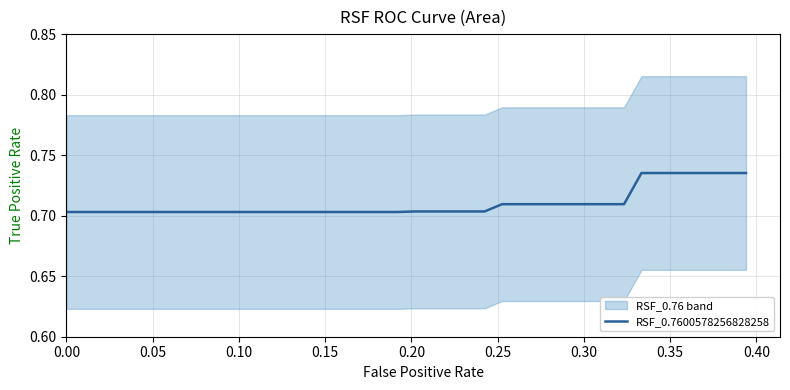

What is the average value?

0.7